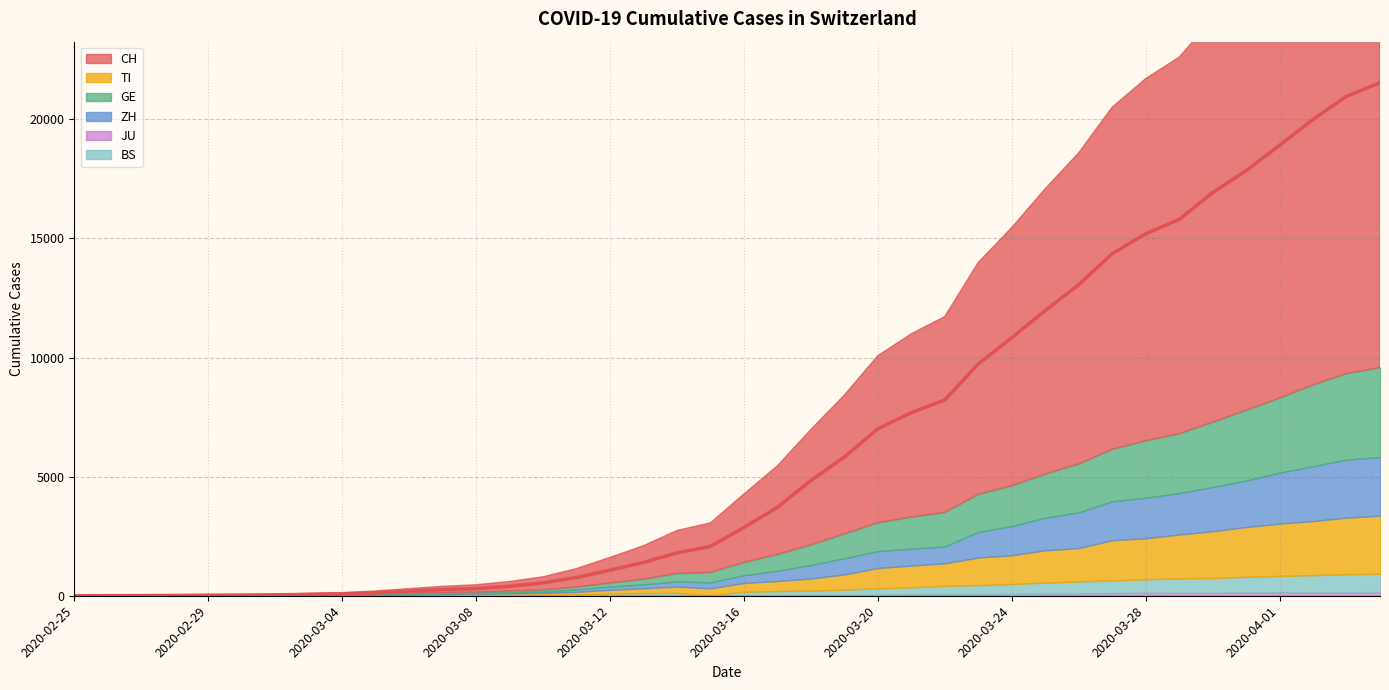

What is the difference between the maximum and minimum values in the CH series?

21537